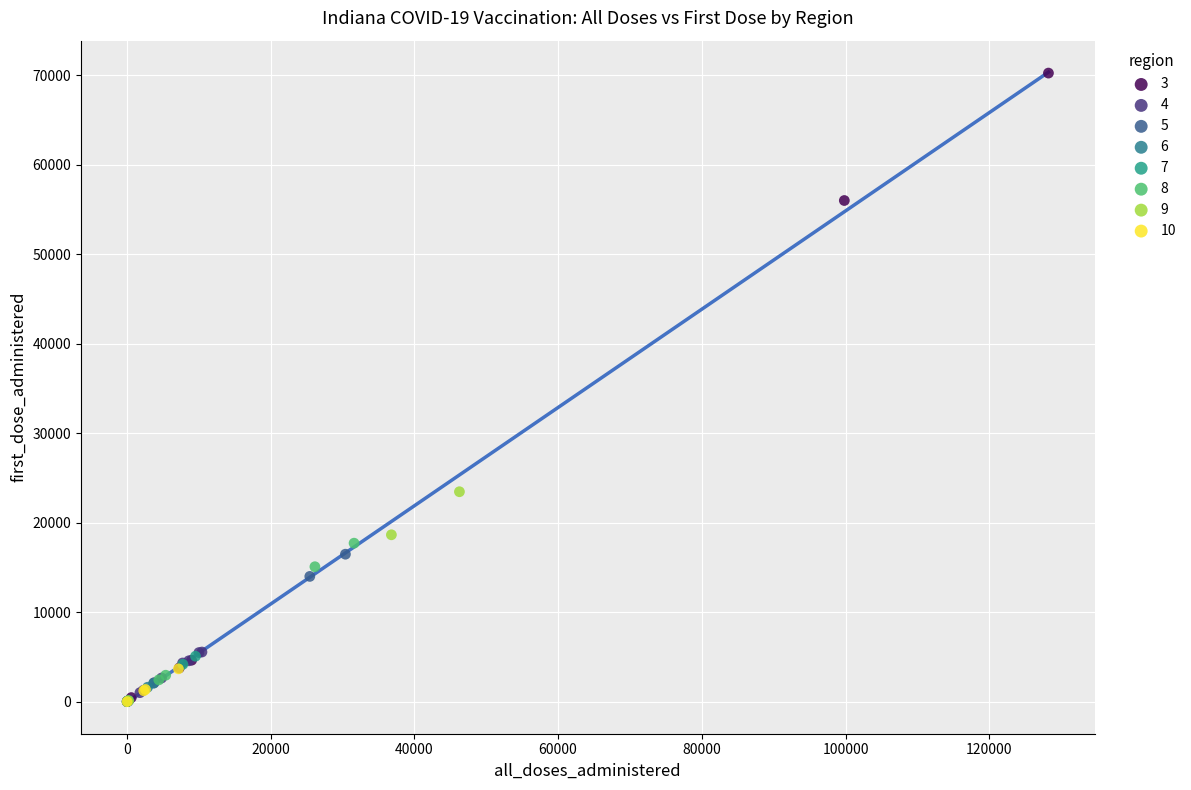

Which series contains the highest Y value?

3